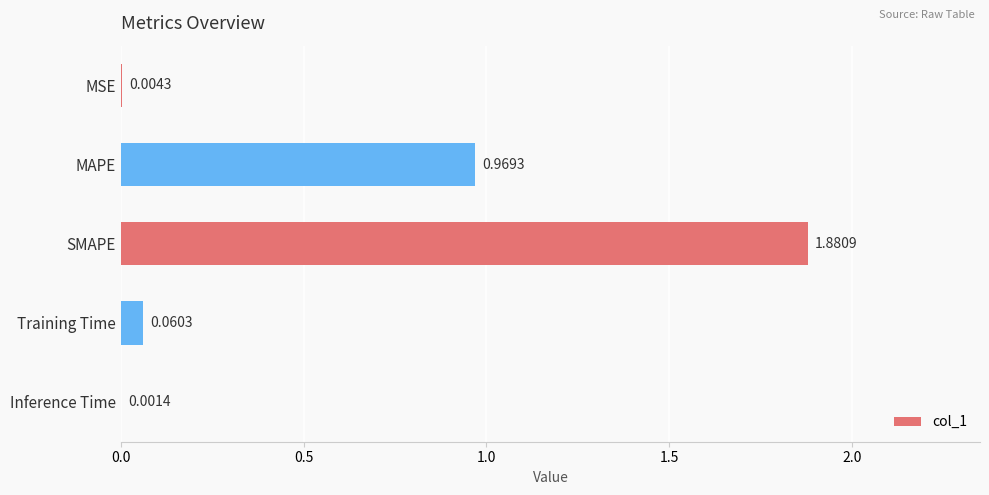

What is the sum of all values?

2.9